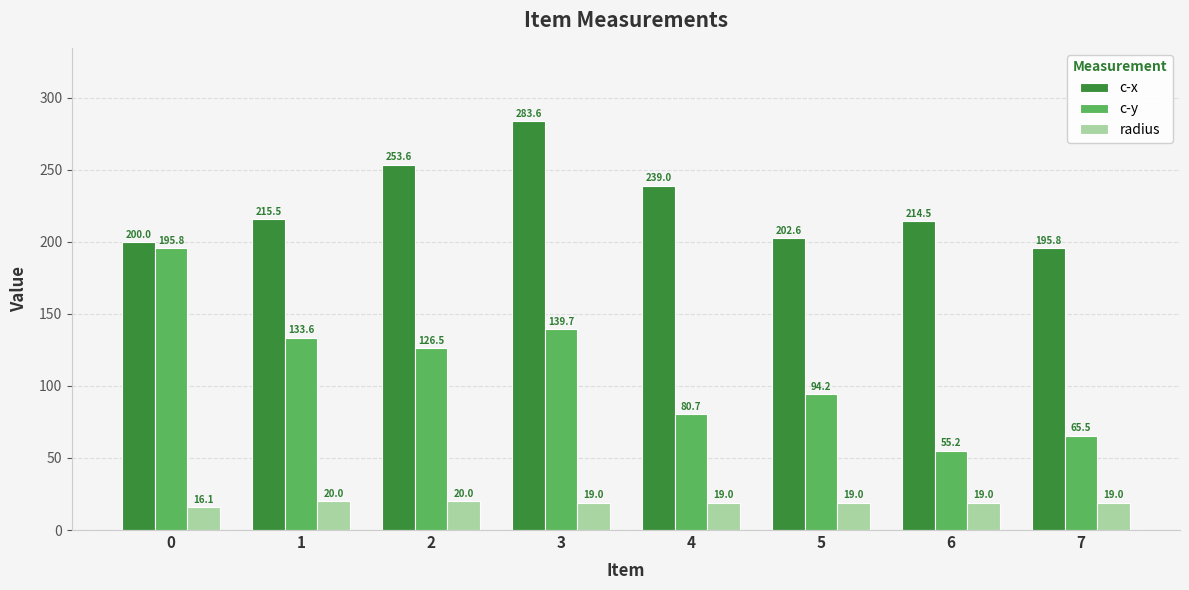

Rank the series by their maximum value, from lowest to highest.

radius, c-y, c-x